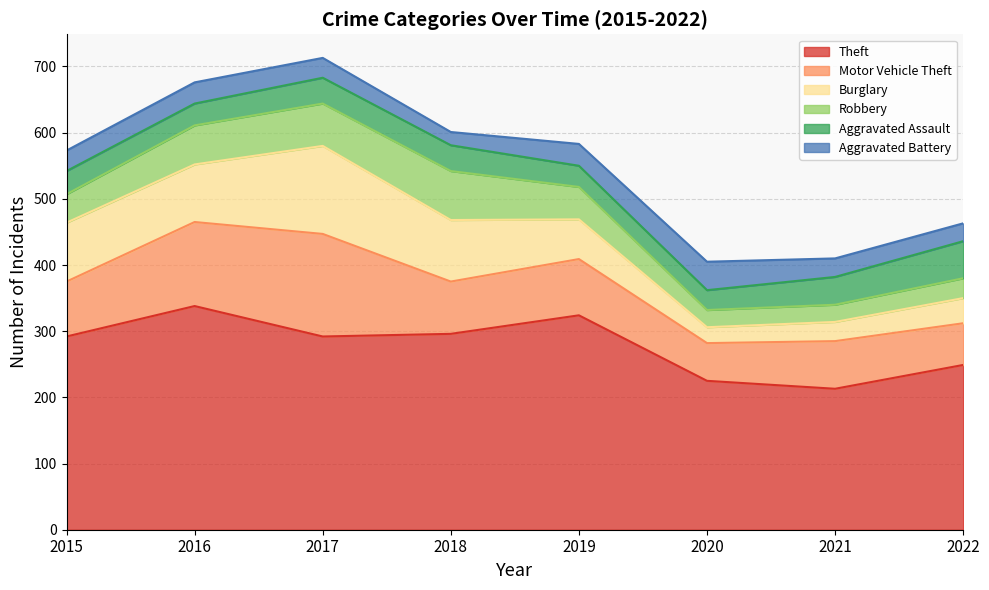

What is the average value of the Aggravated Battery series?

30